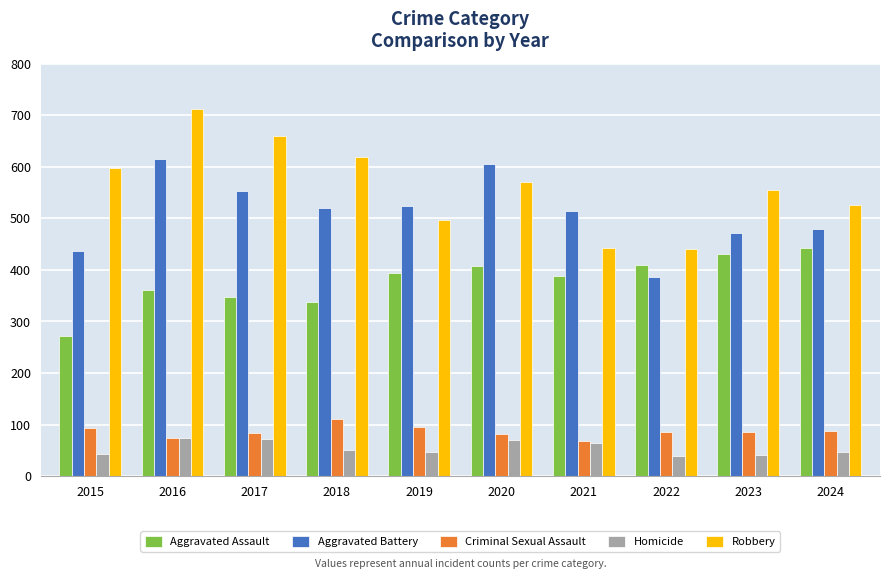

Where is Robbery nearest to the value 576?

2020